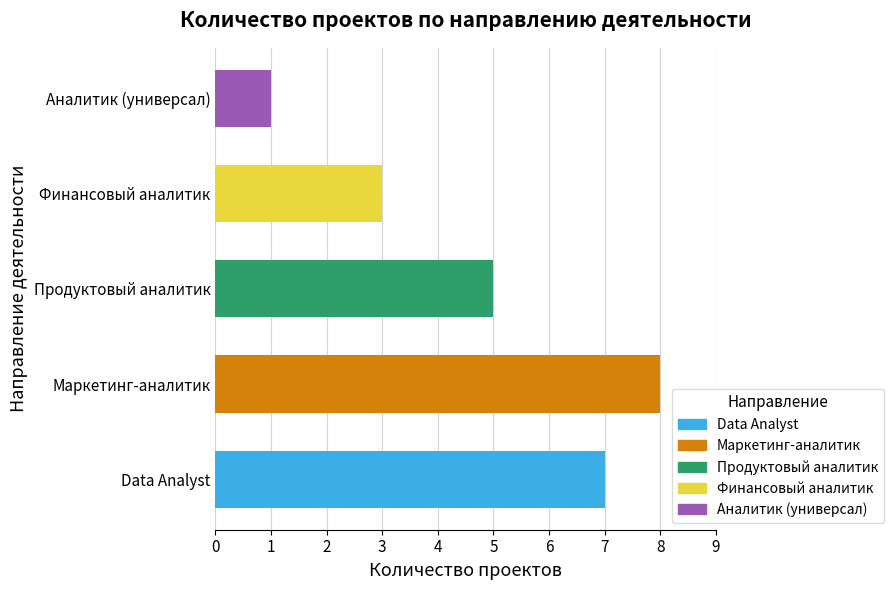

What is the value of the 2nd bar from the left?

8